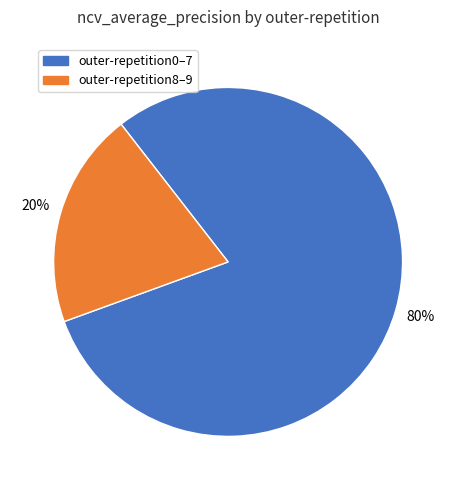

To the nearest percent, what is the difference between the largest and smallest slice percentages?

60%